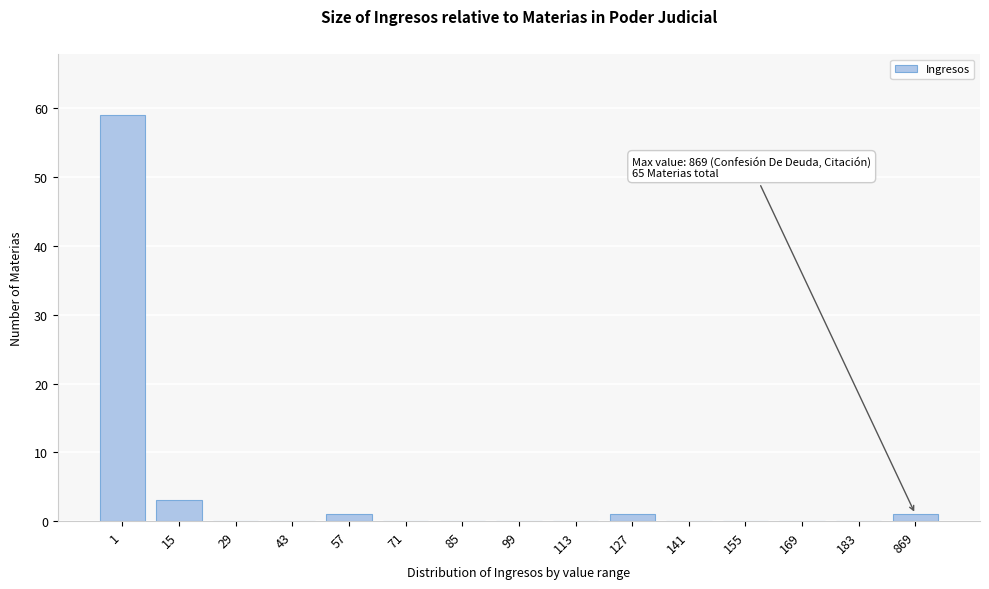

Reading left to right, list all the values displayed in this chart.

1=59	15=3	29=0	43=0	57=1	71=0	85=0	99=0	113=0	127=1	141=0	155=0	169=0	183=0	869=1